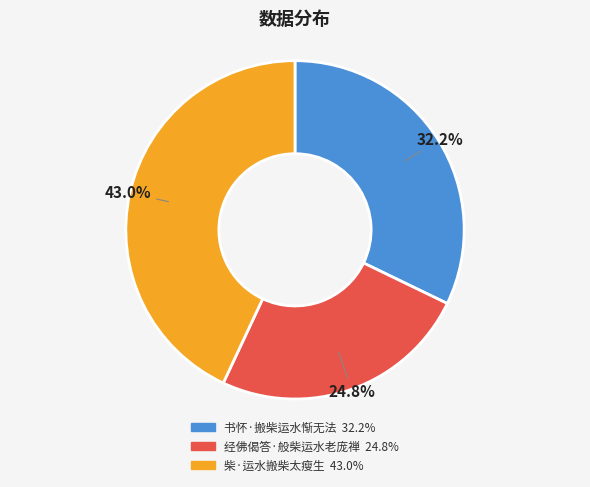

Count the number of slices in the pie.

3